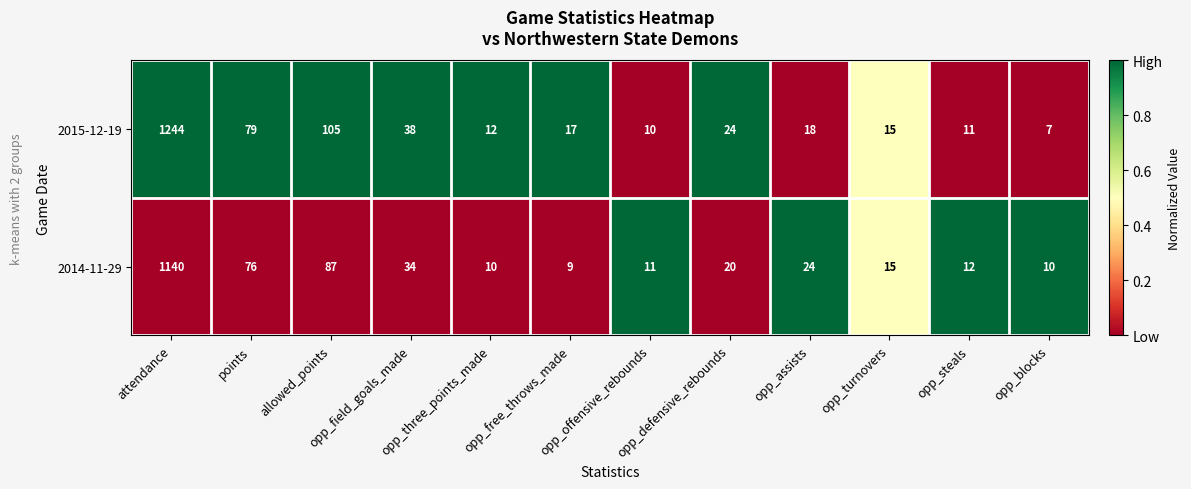

What is the difference between the maximum and minimum values in the 2015-12-19 series?

1237